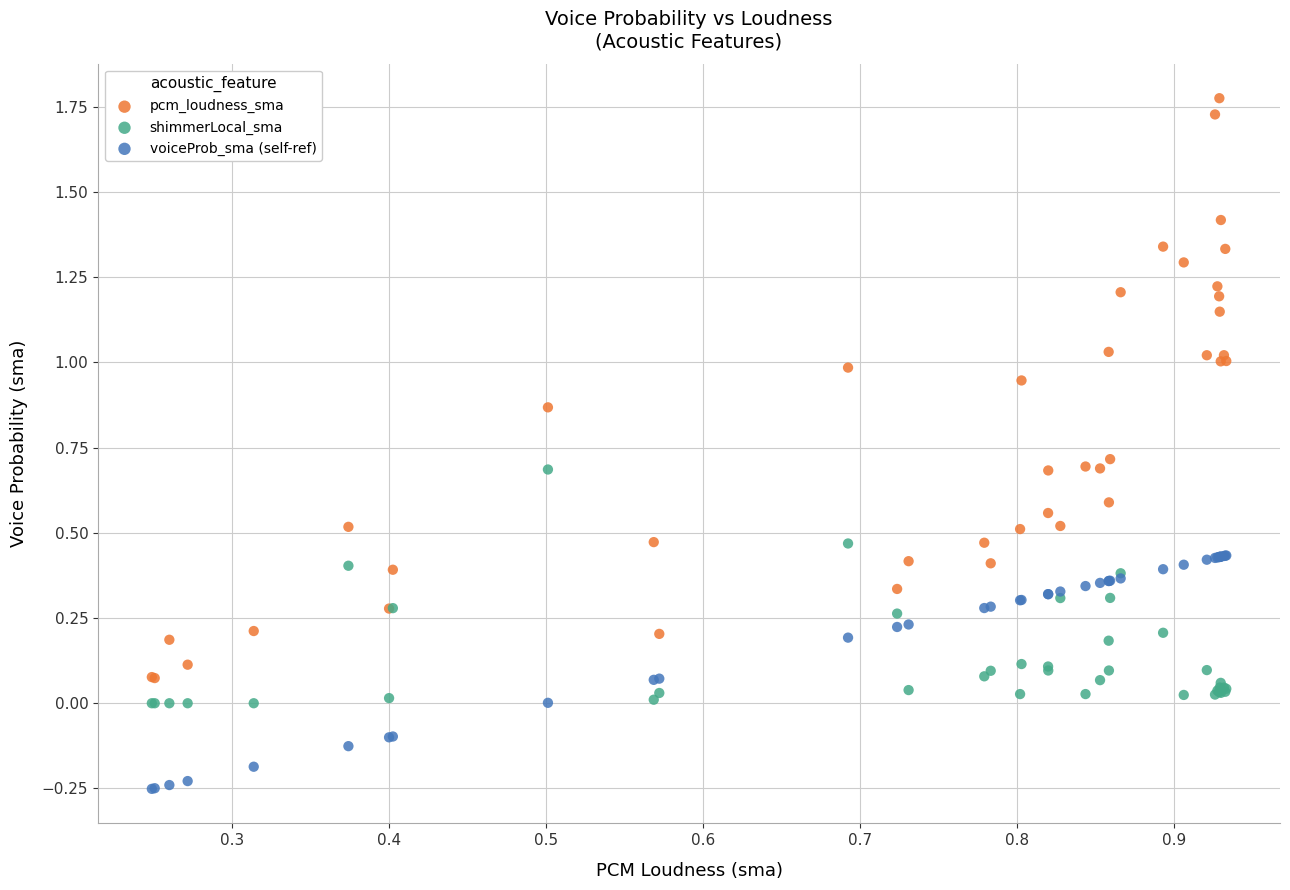

What are all the series names shown in the legend?

pcm_loudness_sma, shimmerLocal_sma, voiceProb_sma (self-ref)